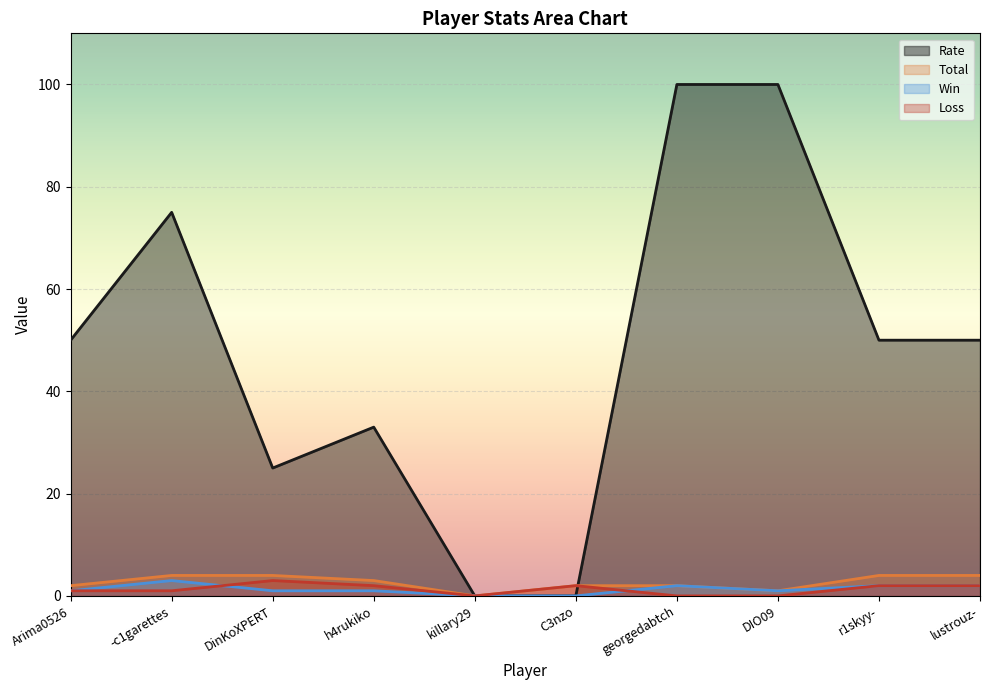

Which series changed the most between Arima0526 and DIO09?

Rate